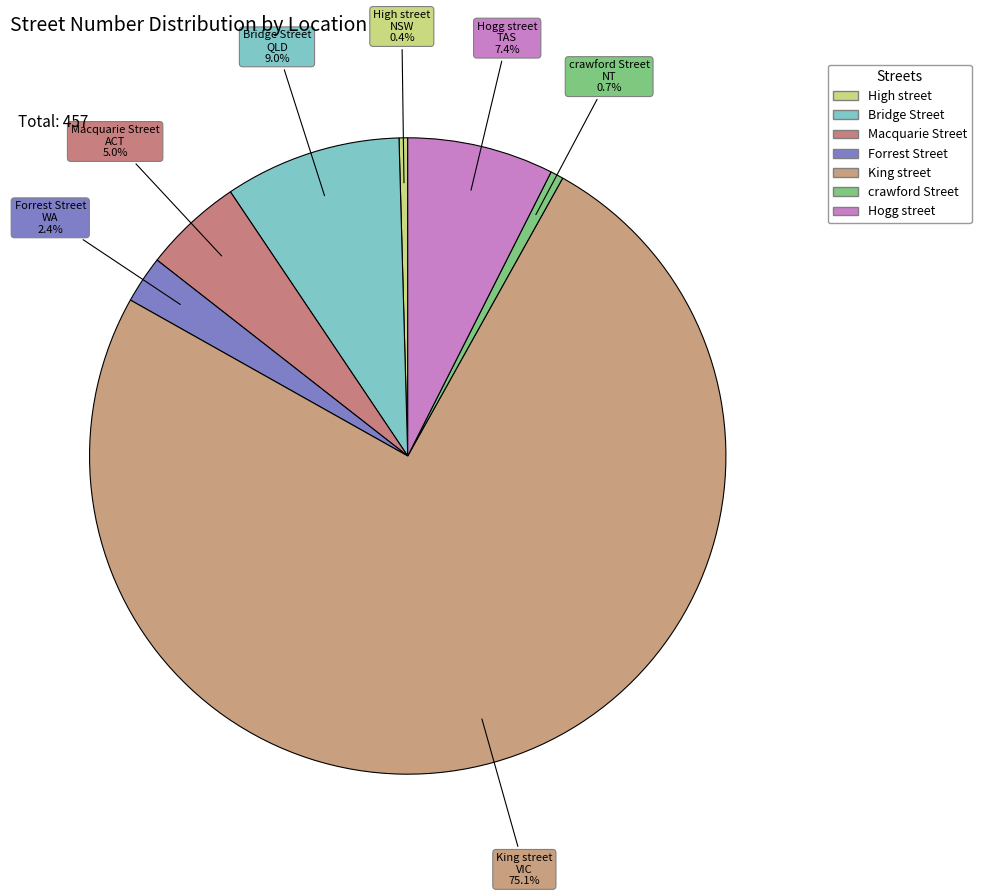

What portion of the pie excludes High street?

99.6%